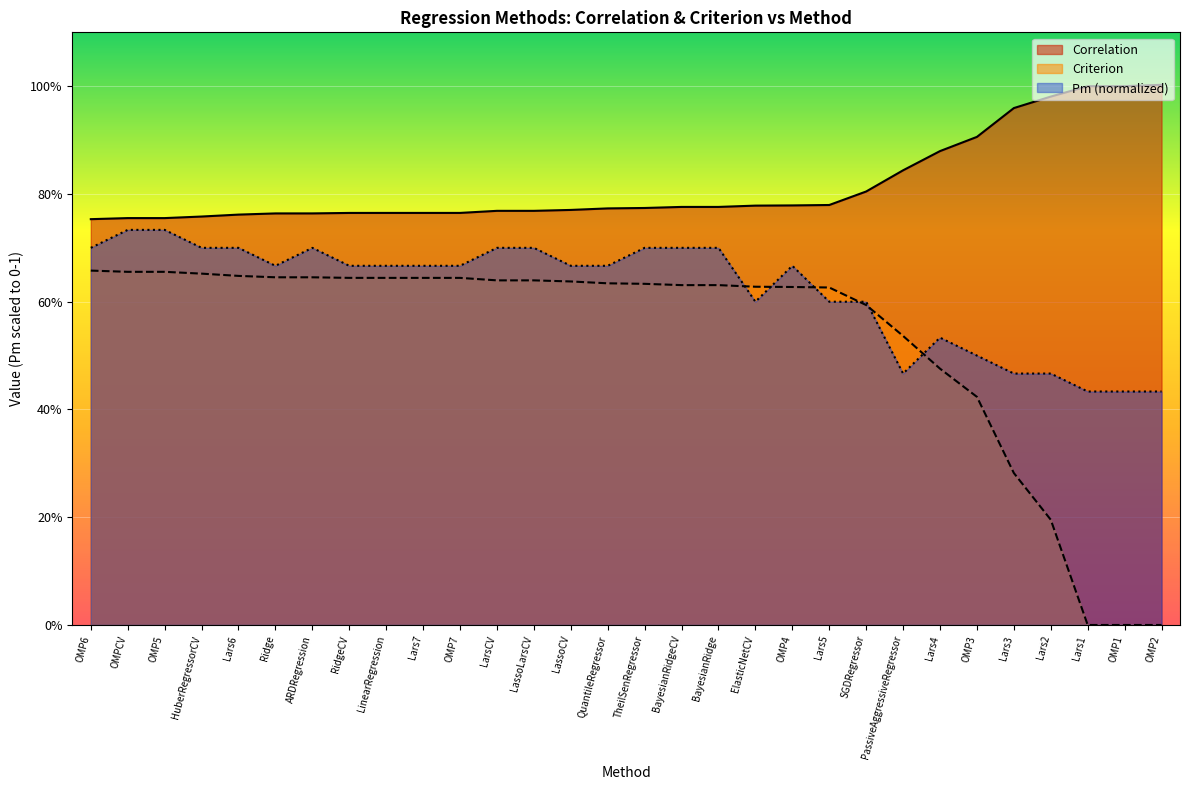

True or false: Correlation and Pm intersect in this chart.

False